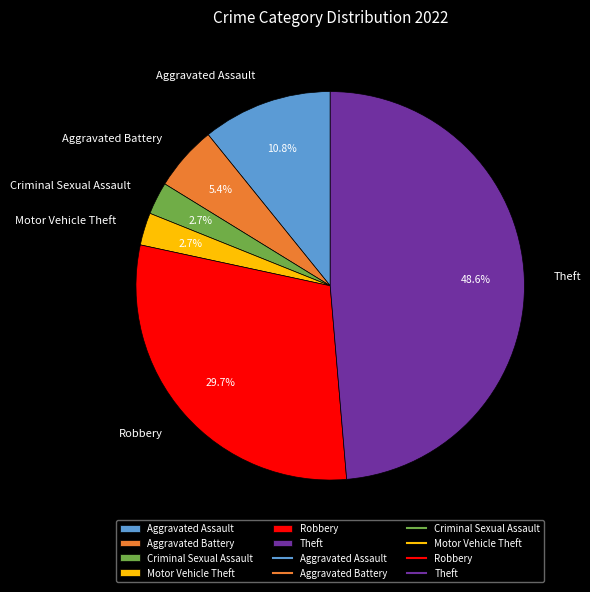

What is the largest slice in the pie chart?

Theft